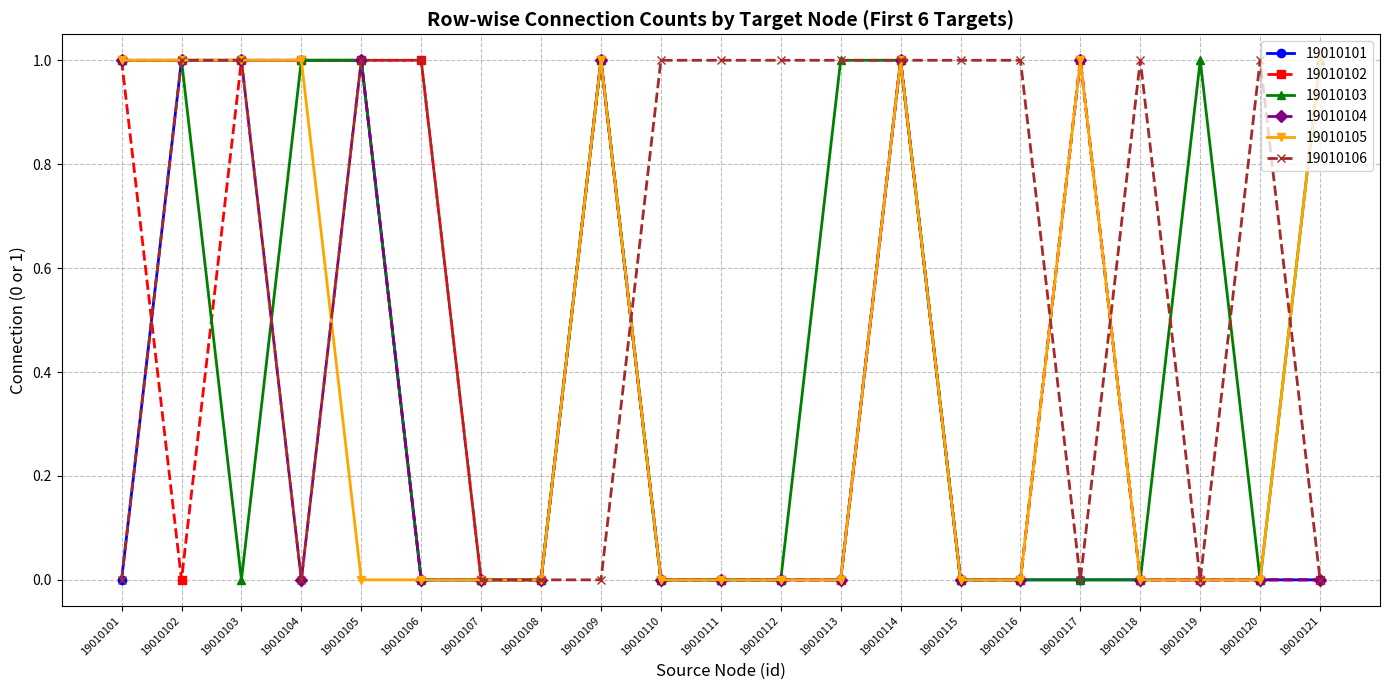

At which category is the sum across all series the highest?

19010114